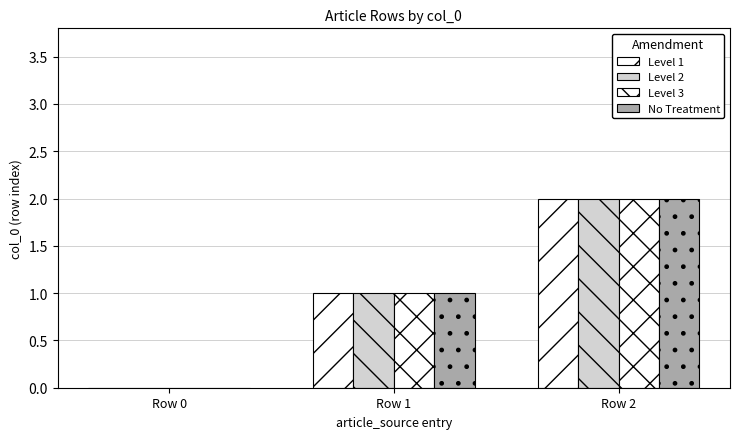

What is the sum of all Level 1 values?

3